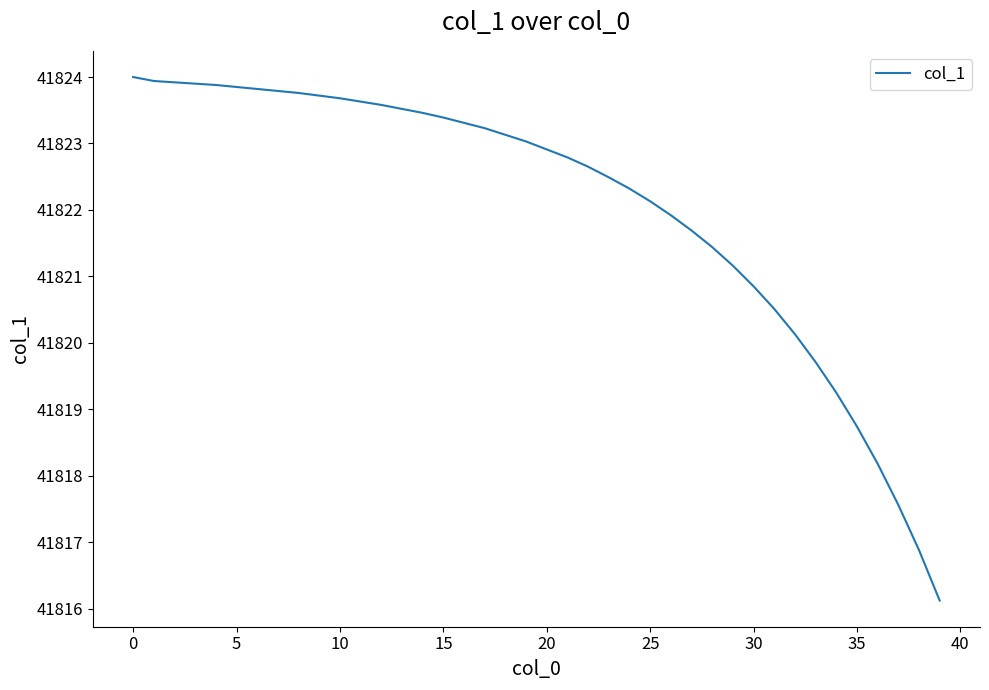

What is the maximum value shown in the chart?

41824.0